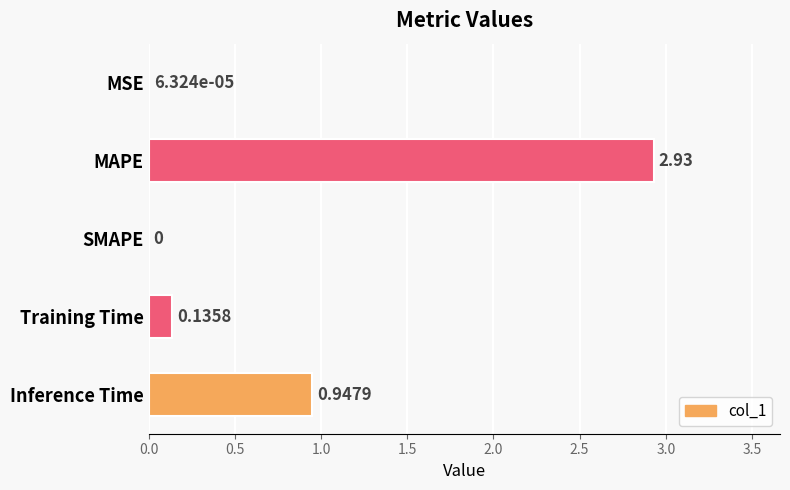

At which label is the value closest to 1?

Inference Time